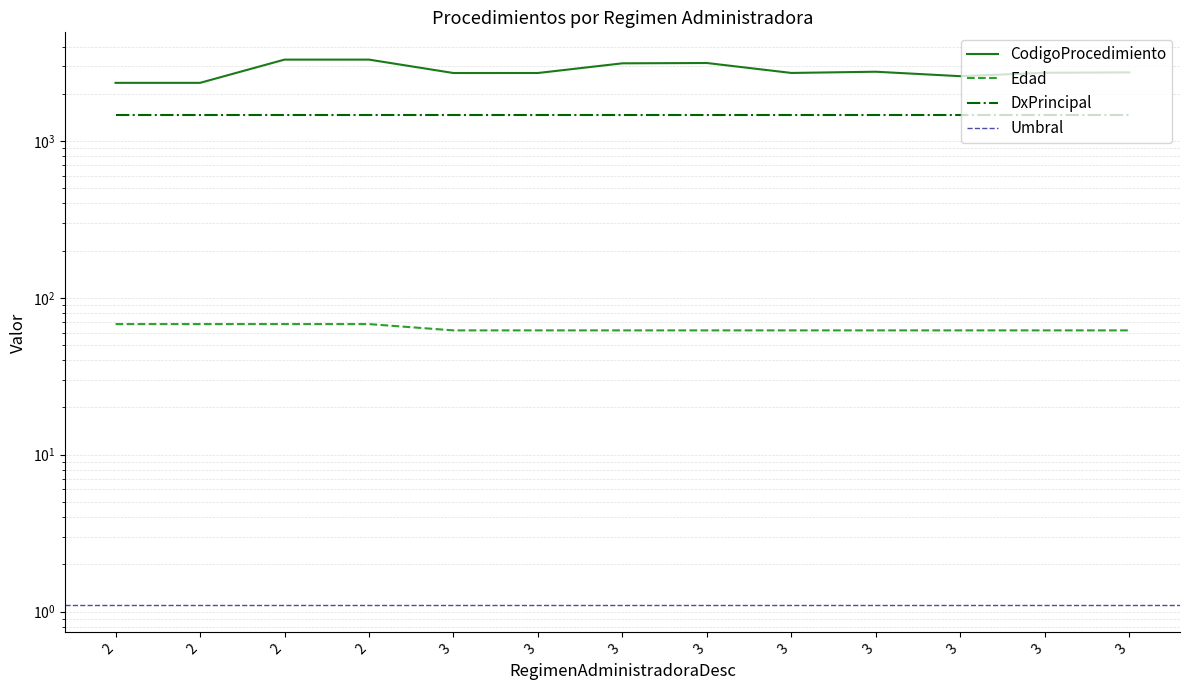

True or false: CodigoProcedimiento and Edad cross at least once.

False